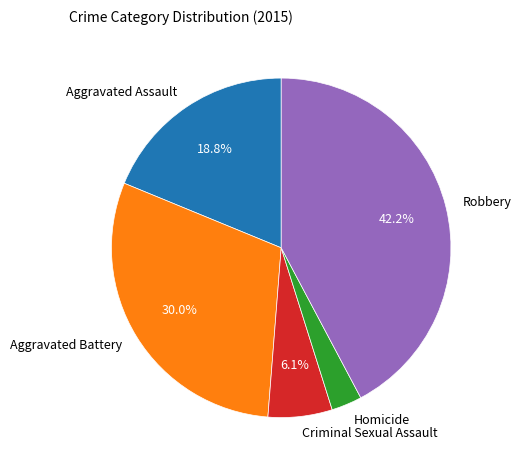

Between Robbery and Aggravated Assault, which is larger?

Robbery